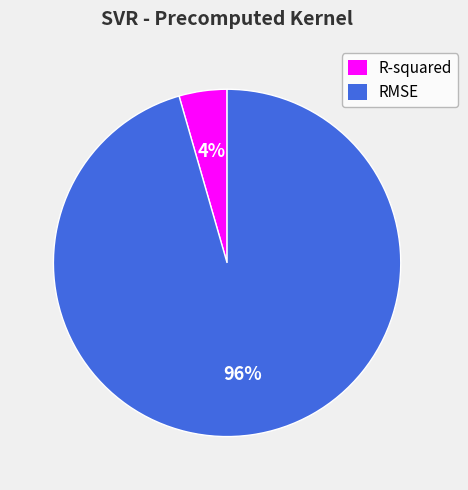

To the nearest percent, what is the average slice percentage?

50%